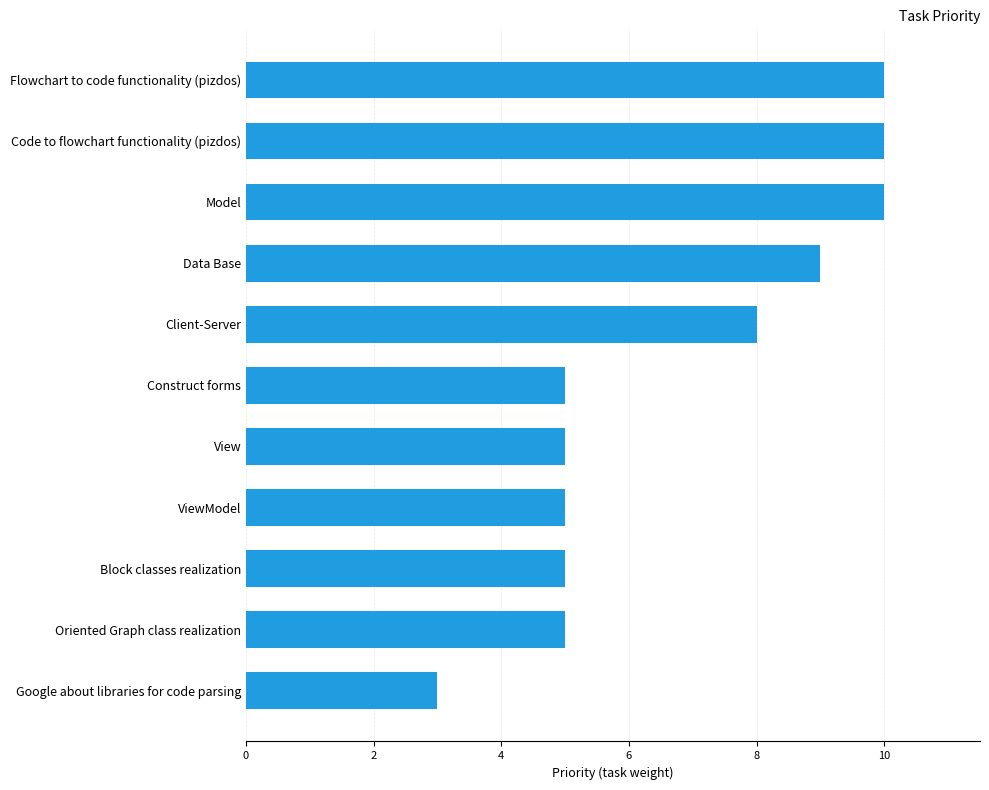

What is the minimum value shown in the chart?

3